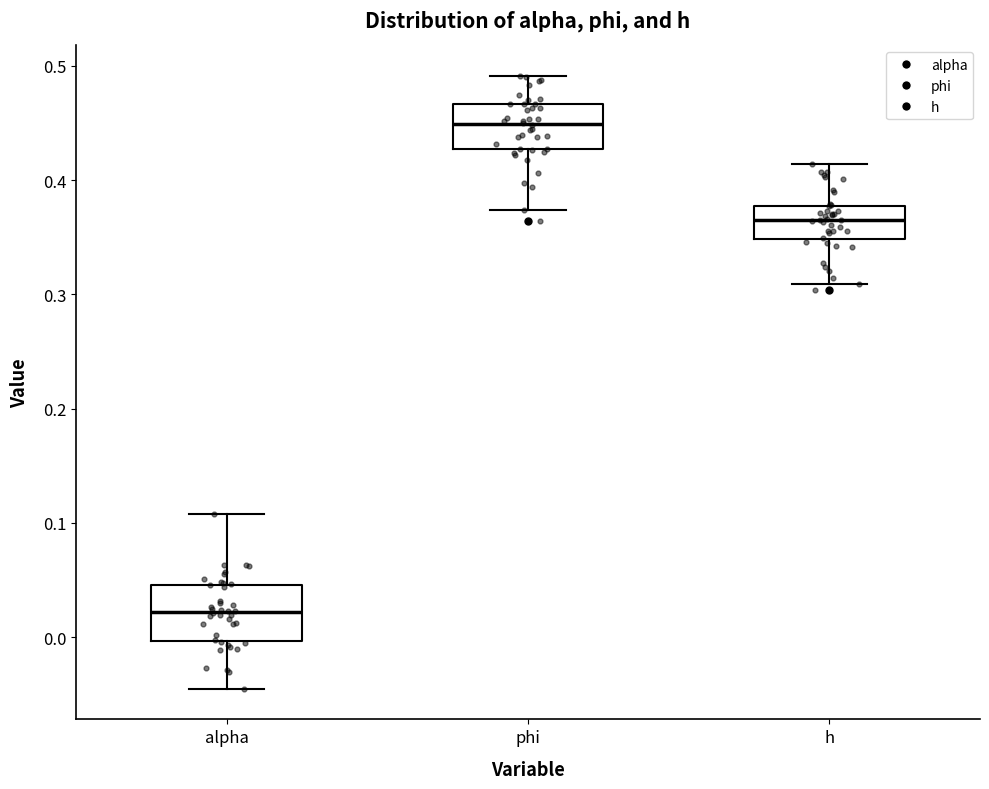

Reading left to right, transcribe this box plot: for each box, give where its median line is, the range the box spans, and where its two whiskers end, as read against the y-axis. The values are not printed on the chart, so give them approximately, as read against the axis.

alpha: median 0.02, box 0.00 to 0.05, whiskers -0.05 to 0.11
phi: median 0.45, box 0.43 to 0.47, whiskers 0.37 to 0.49
h: median 0.37, box 0.35 to 0.38, whiskers 0.31 to 0.41